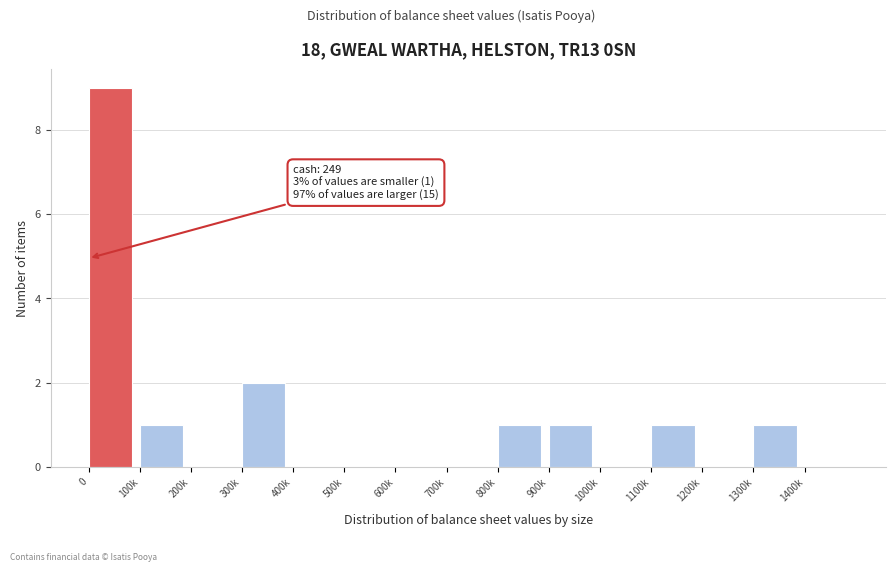

Reading left to right, what are all the values shown in this chart?

0=9	100k=1	200k=0	300k=2	400k=0	500k=0	600k=0	700k=0	800k=1	900k=1	1000k=0	1100k=1	1200k=0	1300k=1	1400k=0